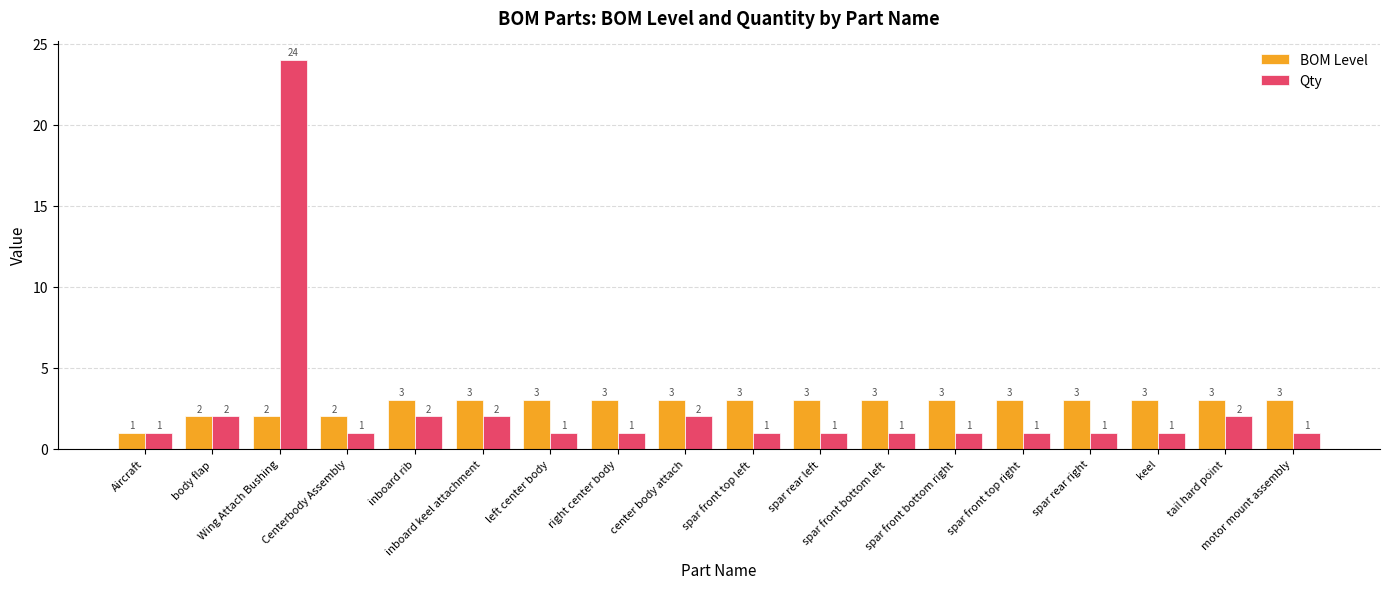

Which series has the largest range (max minus min)?

Qty